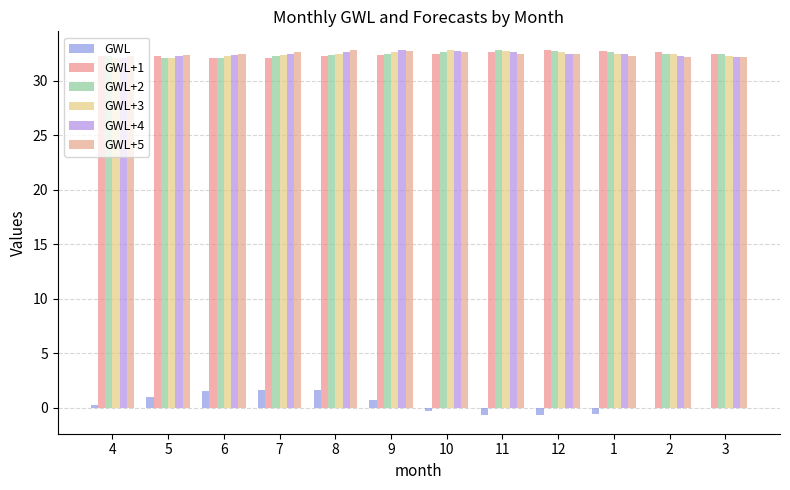

The value of GWL at 8 is 0.6. True or false?

False